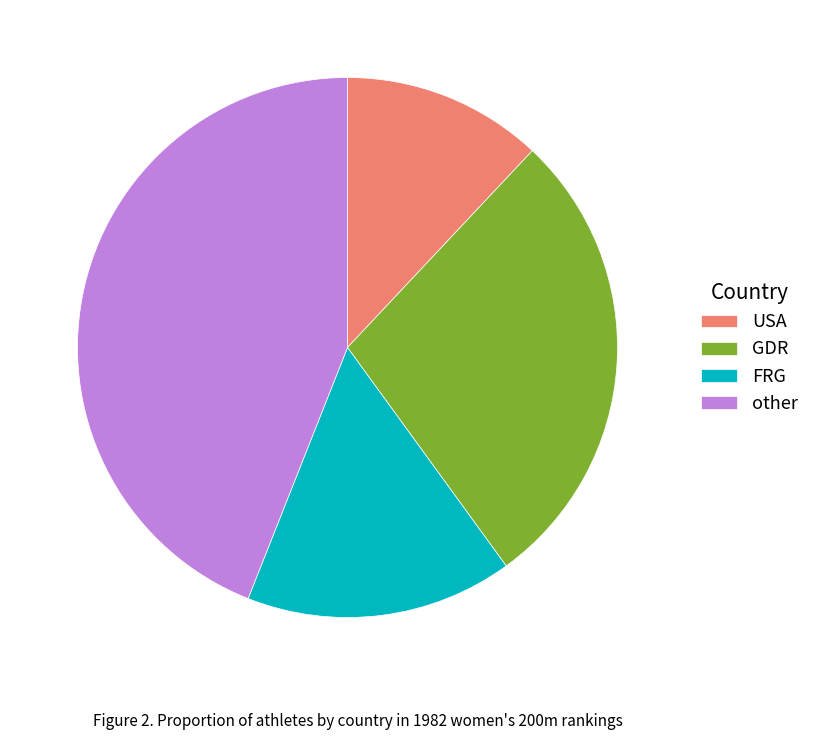

Combined, do FRG and GDR account for over 50%?

No